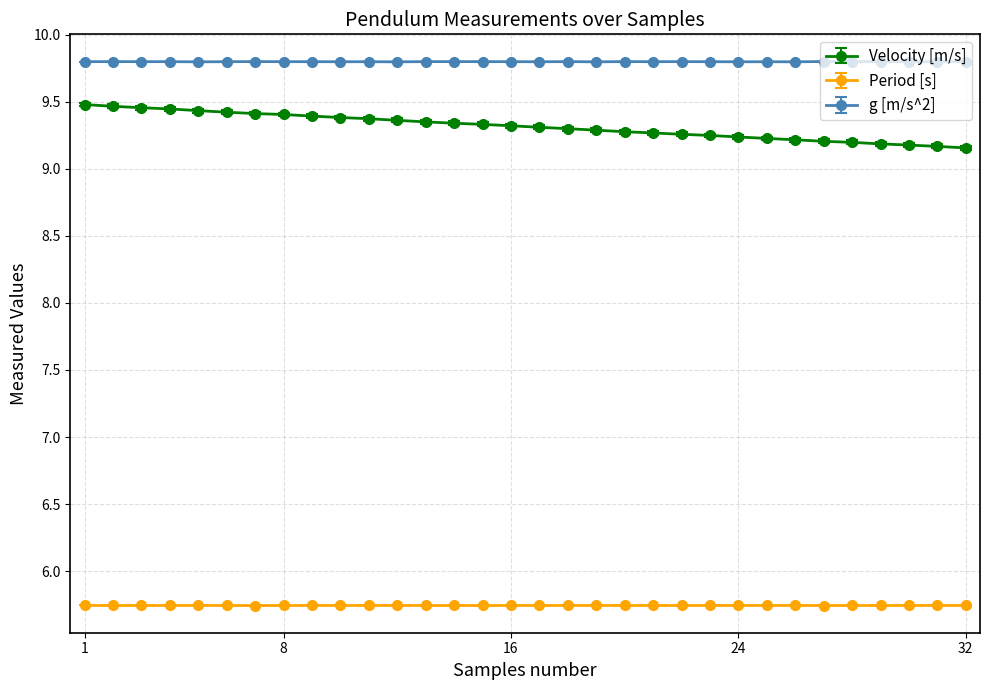

What is the difference between the maximum and minimum values in the Velocity [m/s] series?

0.3